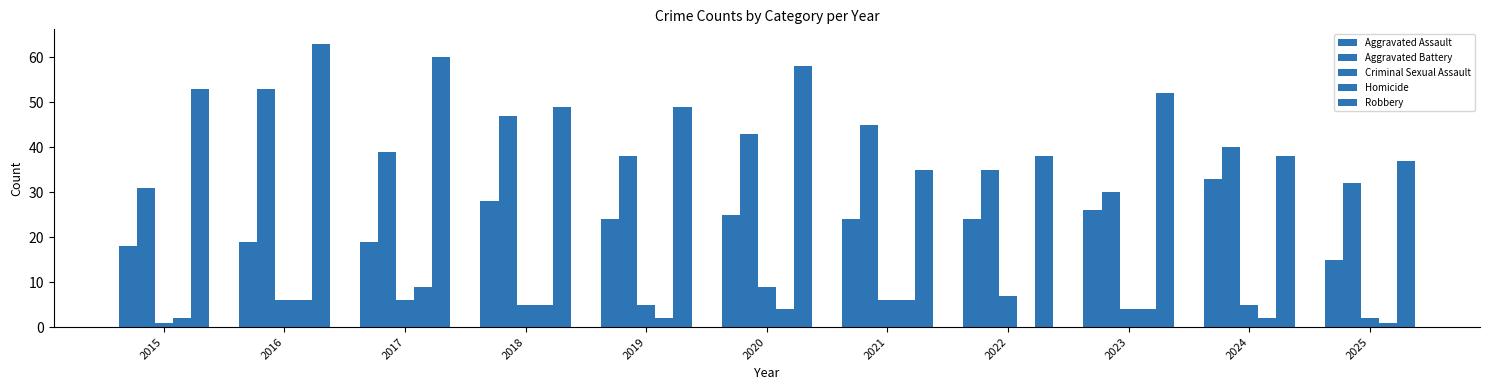

How many positive values does the Homicide series have?

10